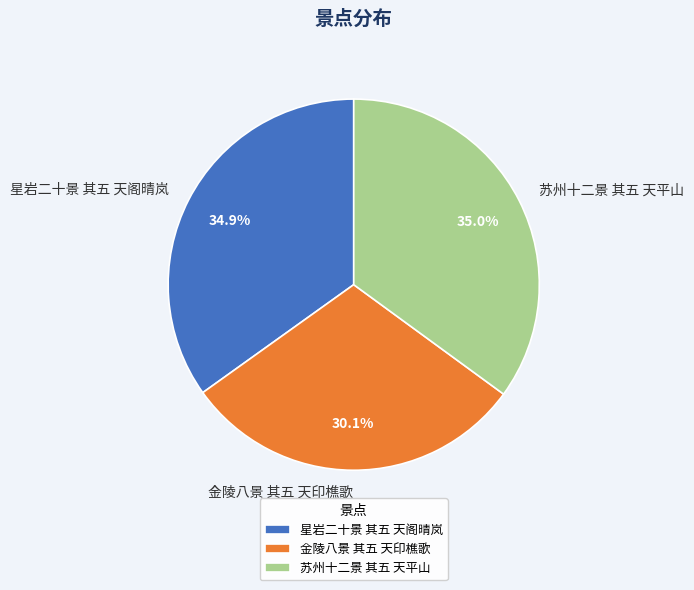

How many slices are in this pie chart?

3